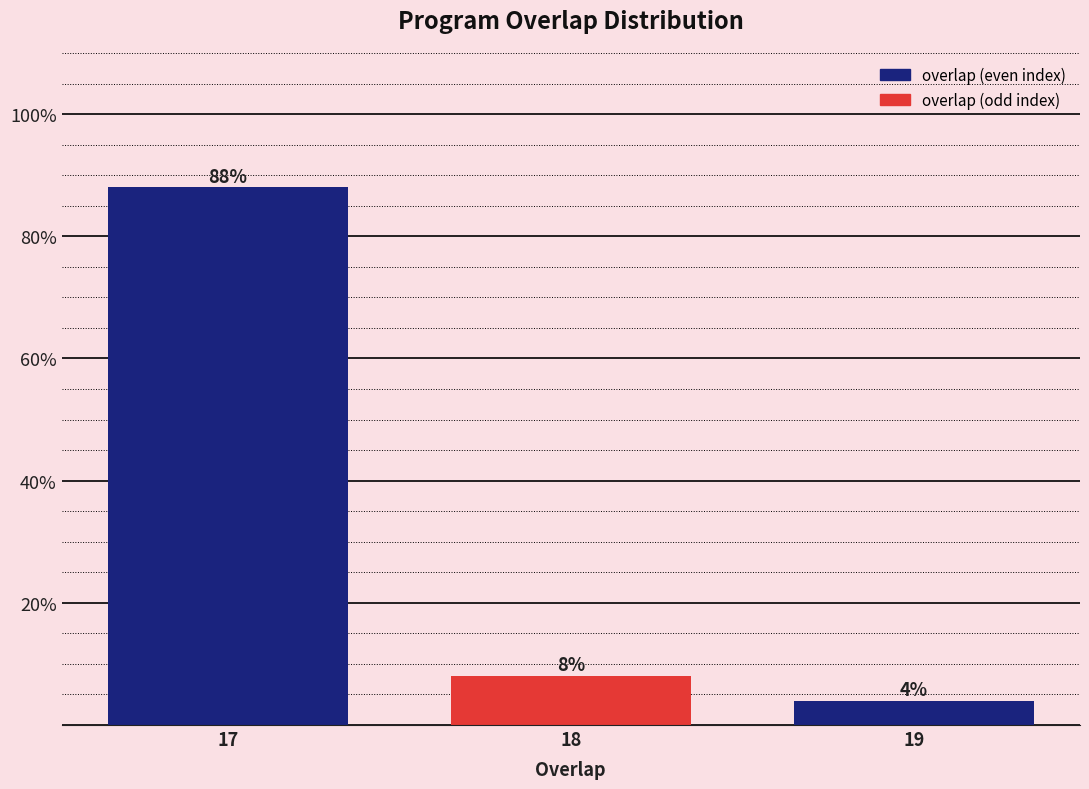

Reading left to right, list all the values displayed in this chart.

88	8	4